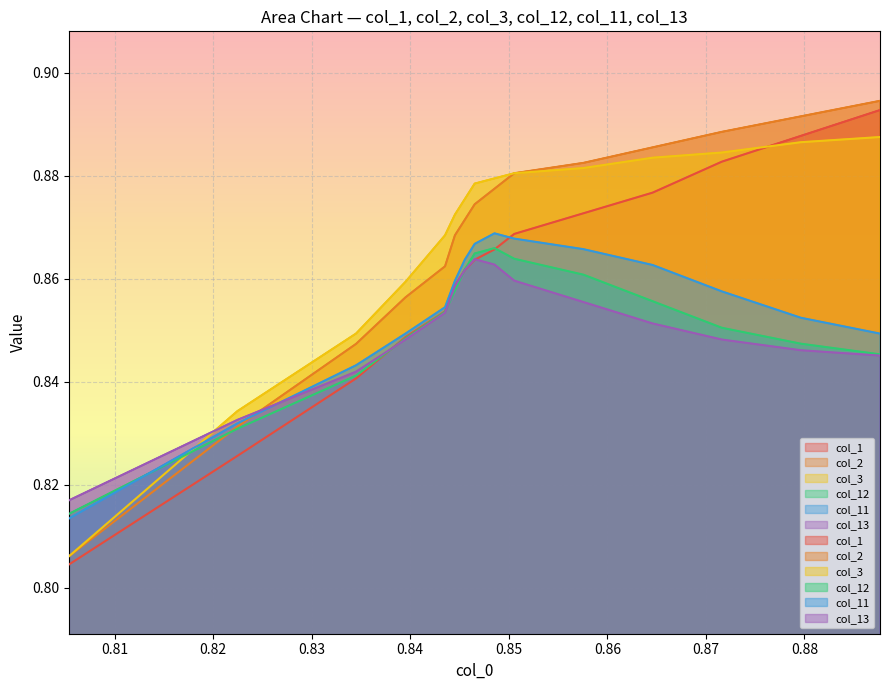

What is the total value across all series at 0.88?

5.2